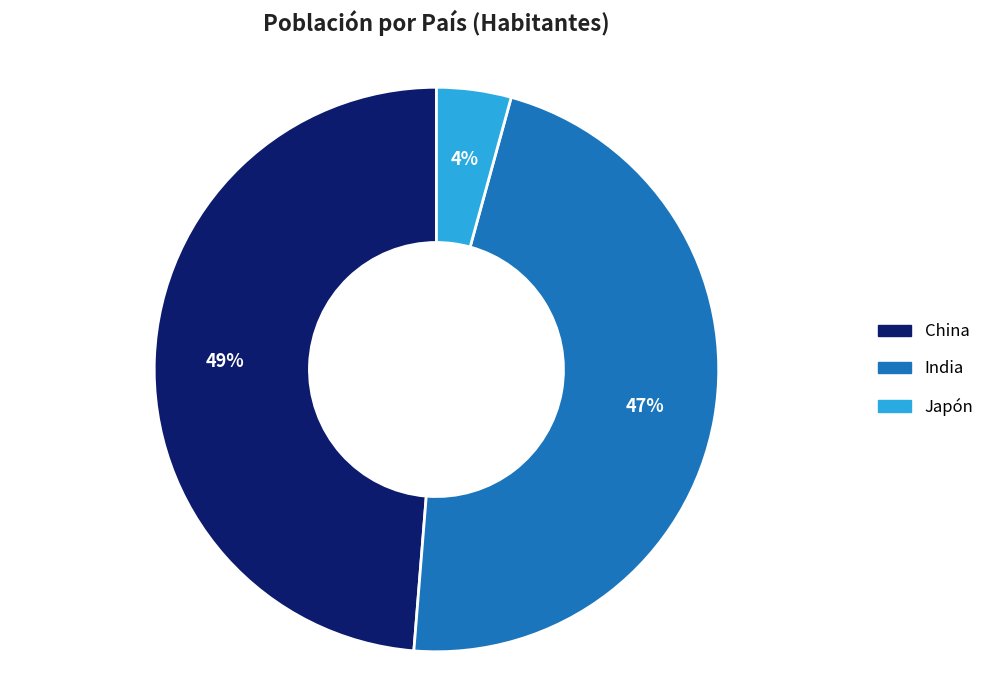

To the nearest percent, what is the average slice percentage?

33%